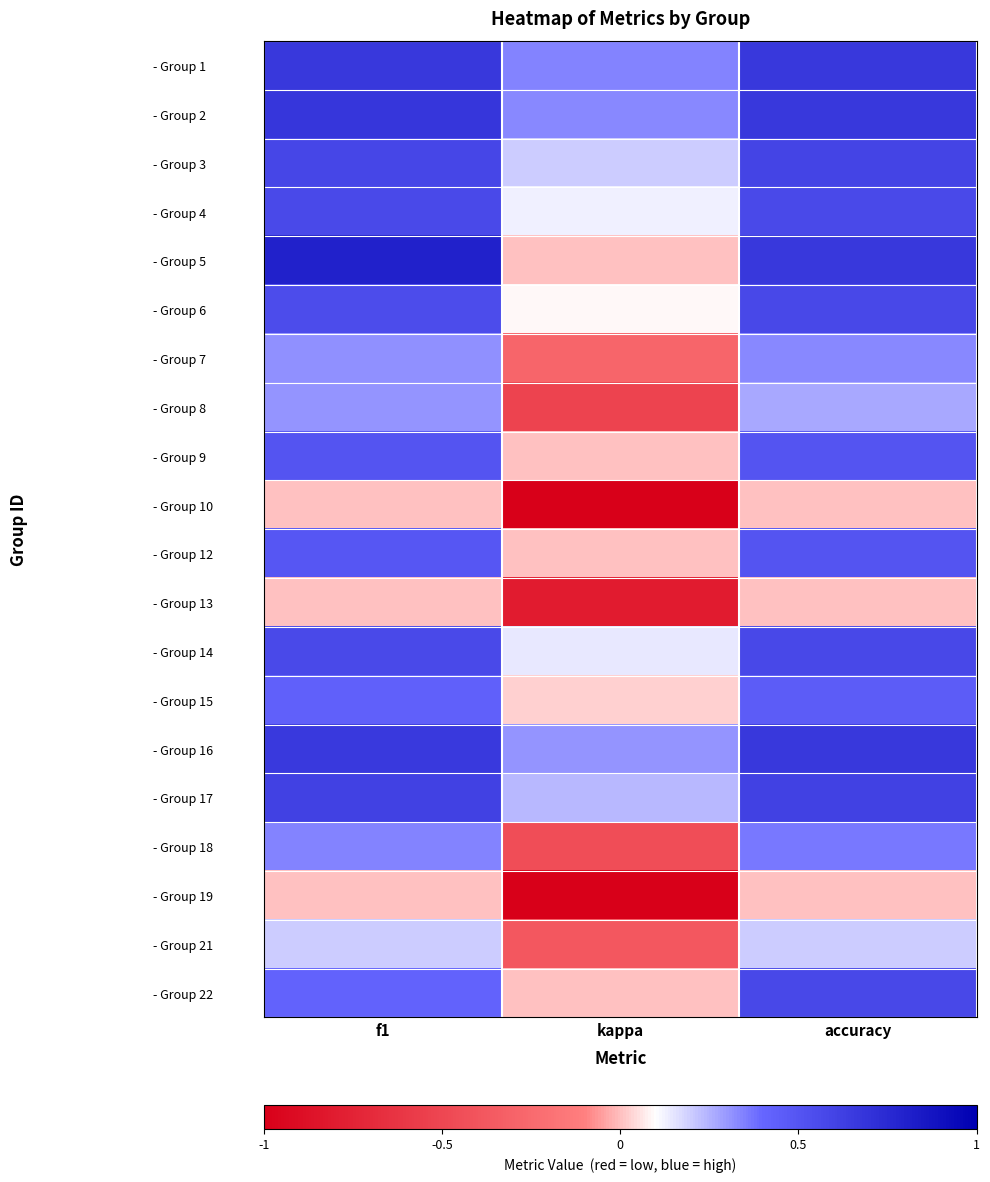

What is the smallest value displayed?

-1.0